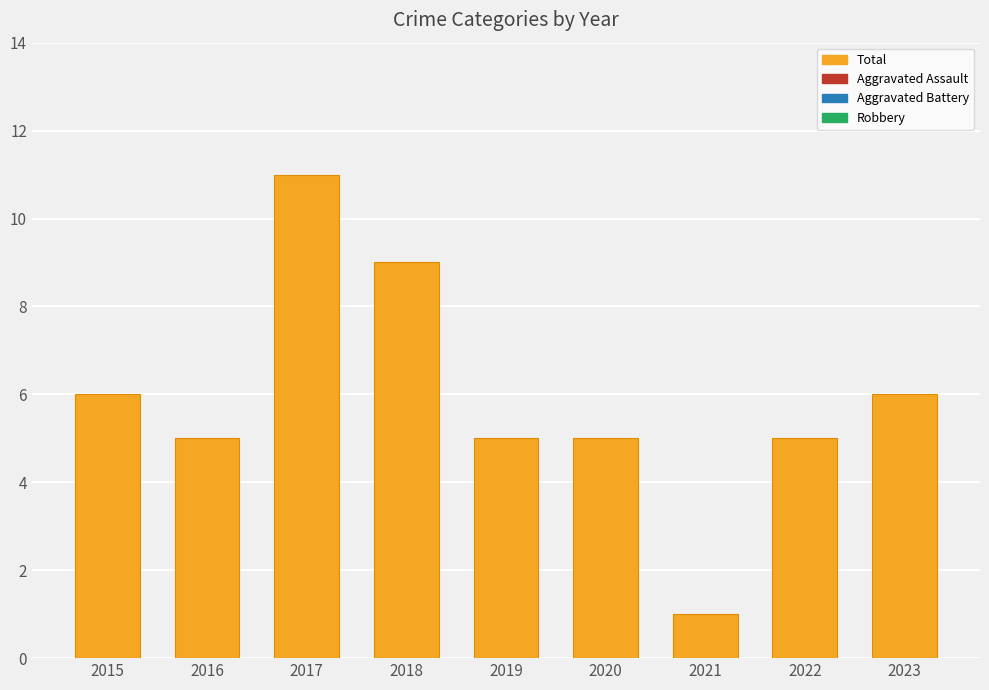

Is it true that the value at 2020 is 5?

True